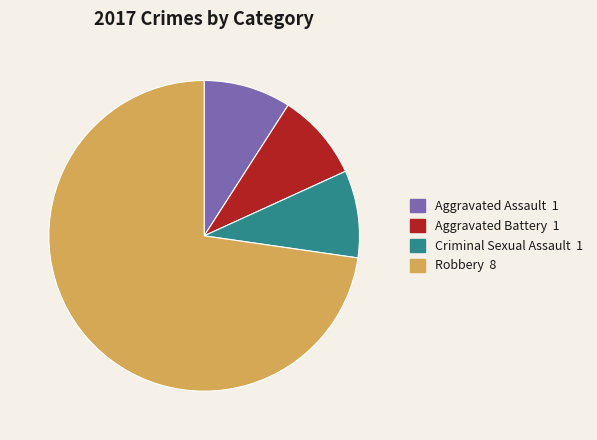

Count the number of slices in the pie.

4